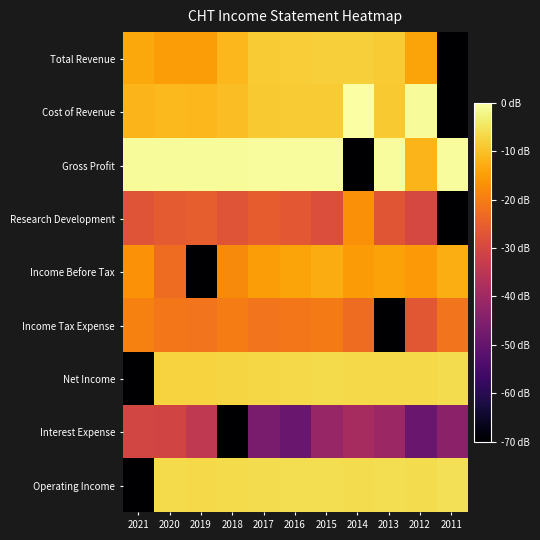

What is the greatest value displayed?

6.8